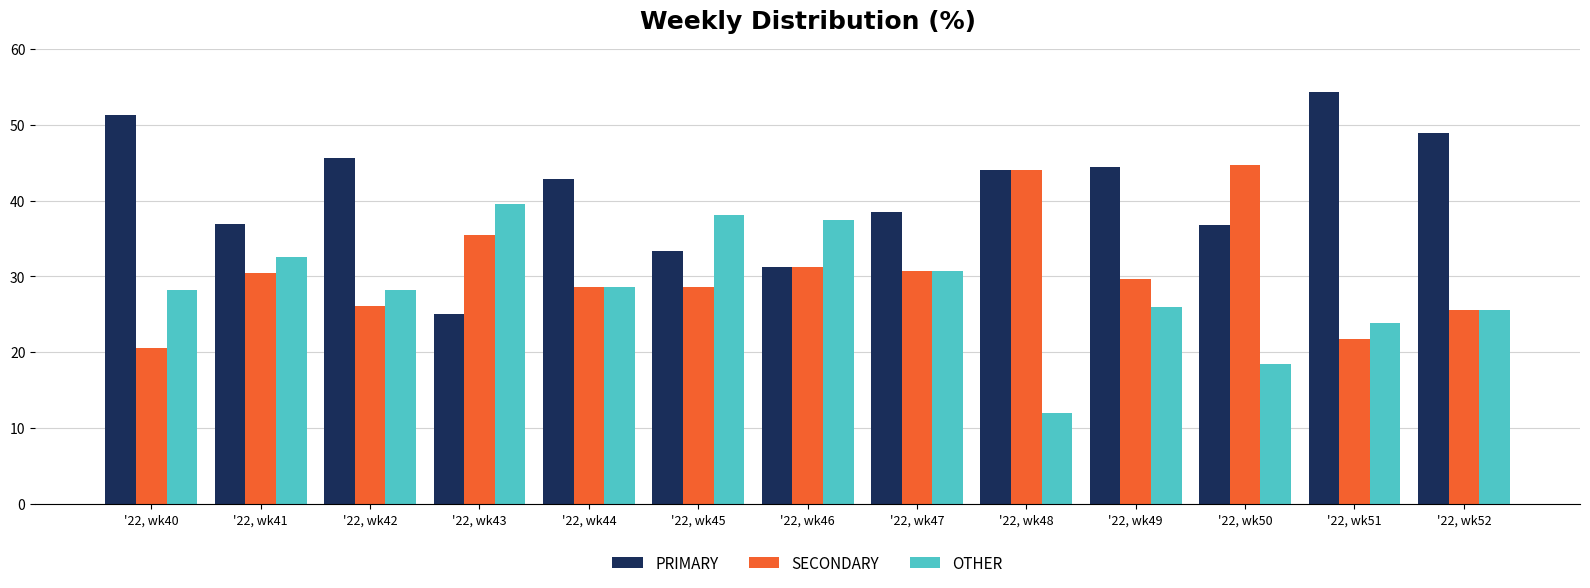

Which series has the largest range (max minus min)?

PRIMARY